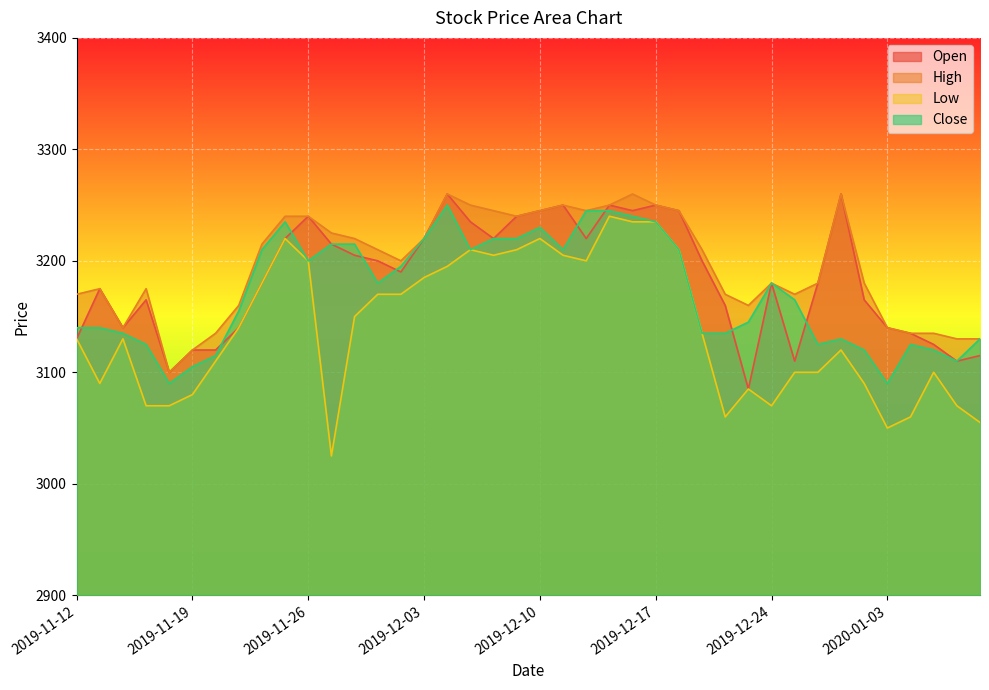

At which label does Close first exceed 3180?

2019-11-22